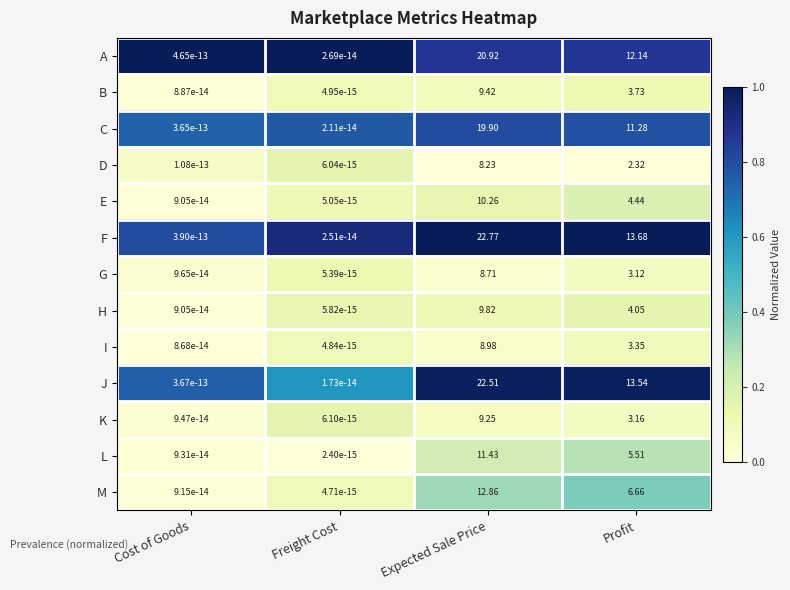

List the series in order of their peak value, highest first.

F, J, A, C, M, L, E, H, B, K, I, G, D